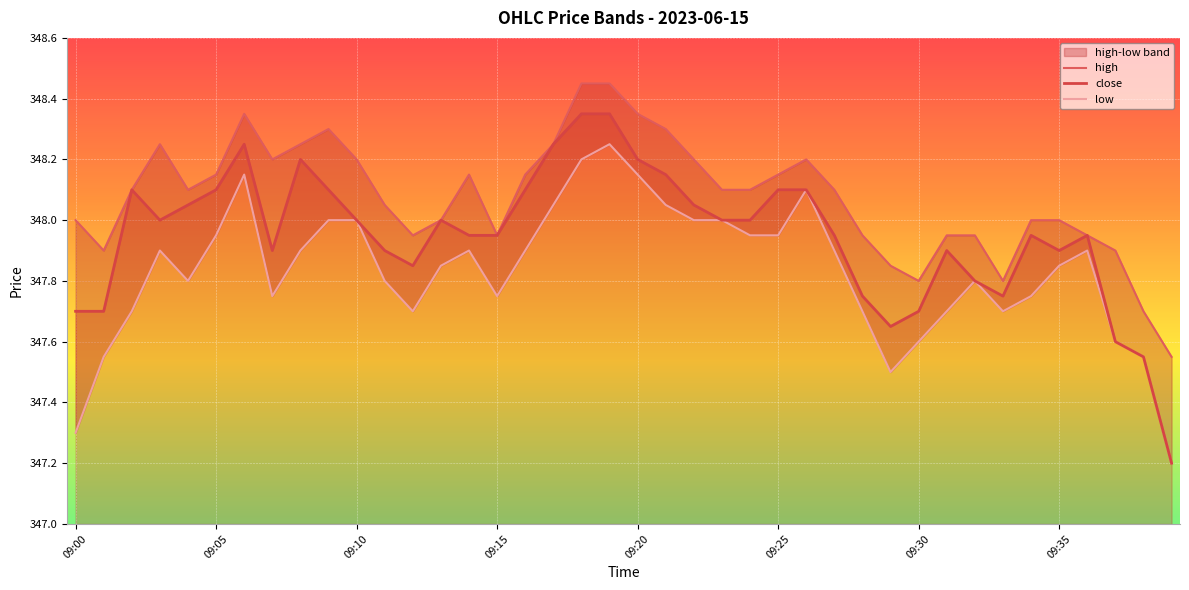

The value of low at 27 is 170.6. True or false?

False